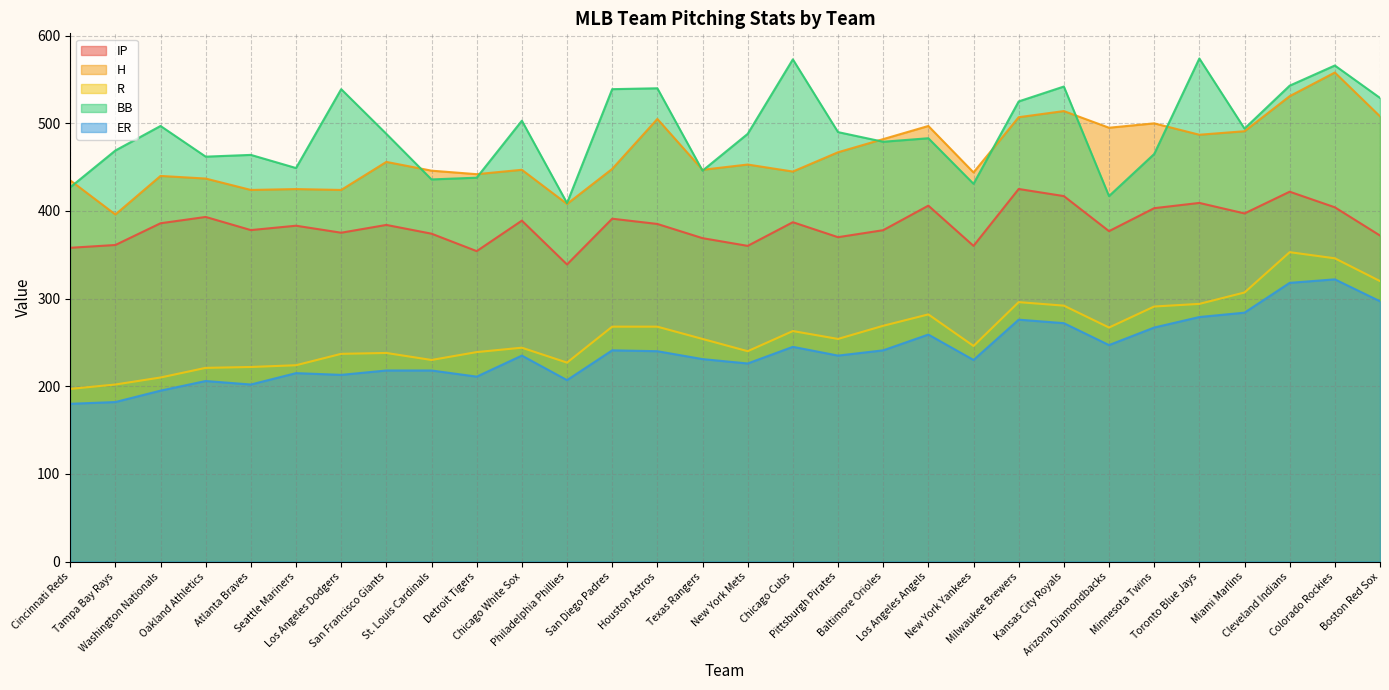

At which category does the chart reach its minimum across all series?

Cincinnati Reds